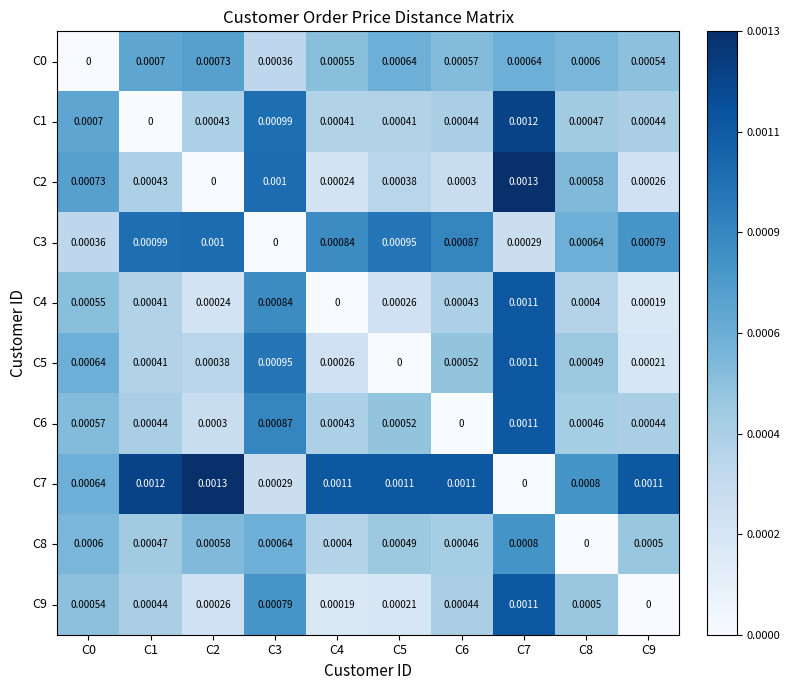

How many values in C4 are above zero?

9